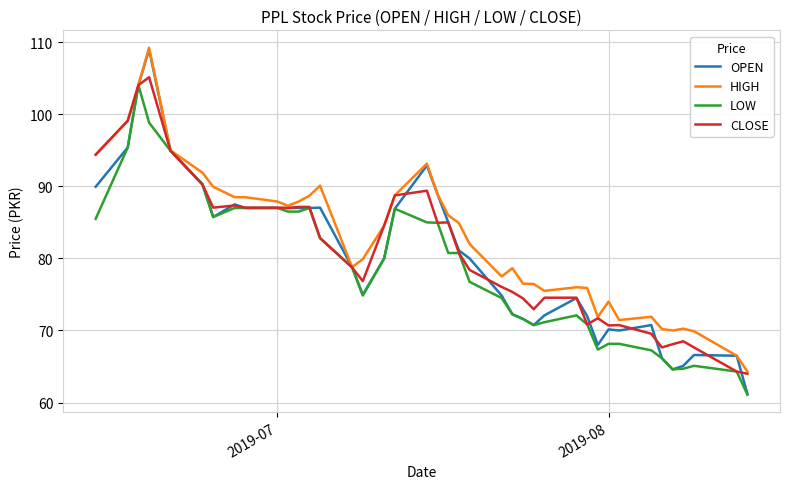

Which series has the widest spread of values?

OPEN